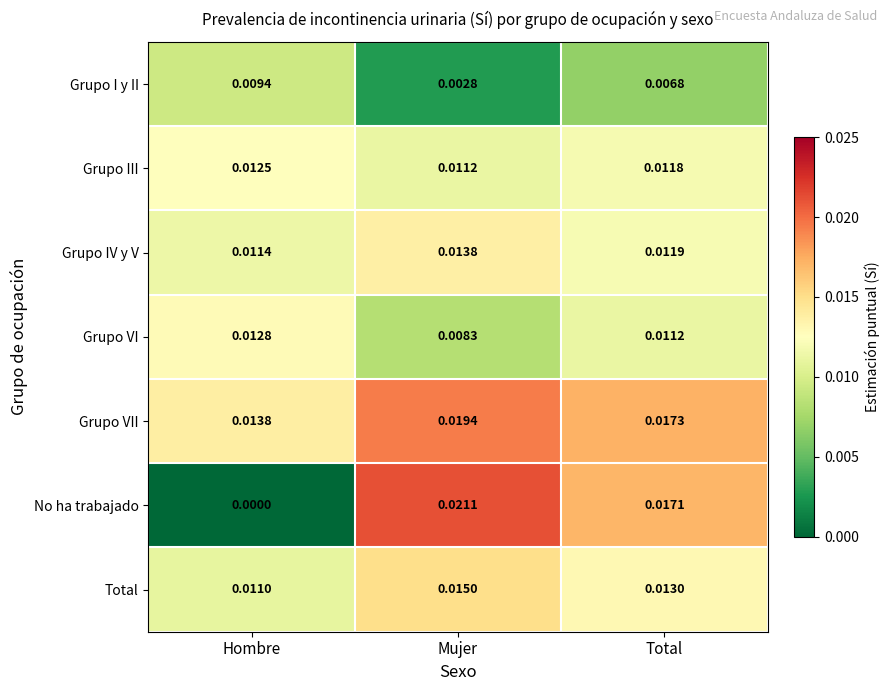

Where is Grupo I y II nearest to the value 0?

Mujer